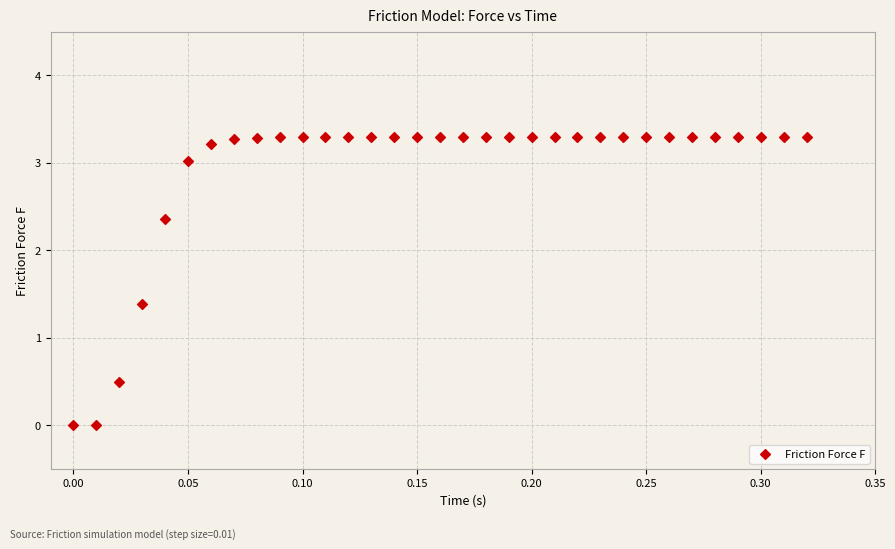

What is the range of X values (max minus min)?

0.3